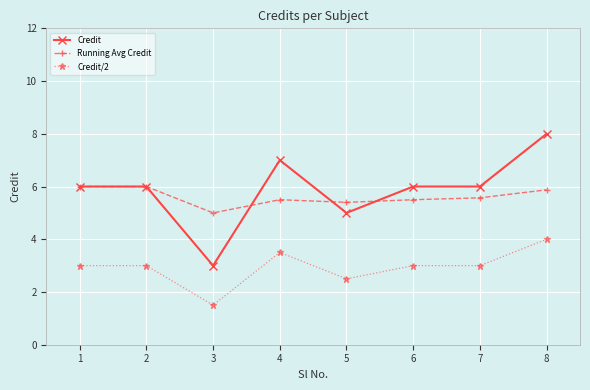

What are all the series names shown in the legend?

Credit, Running Avg Credit, Credit/2